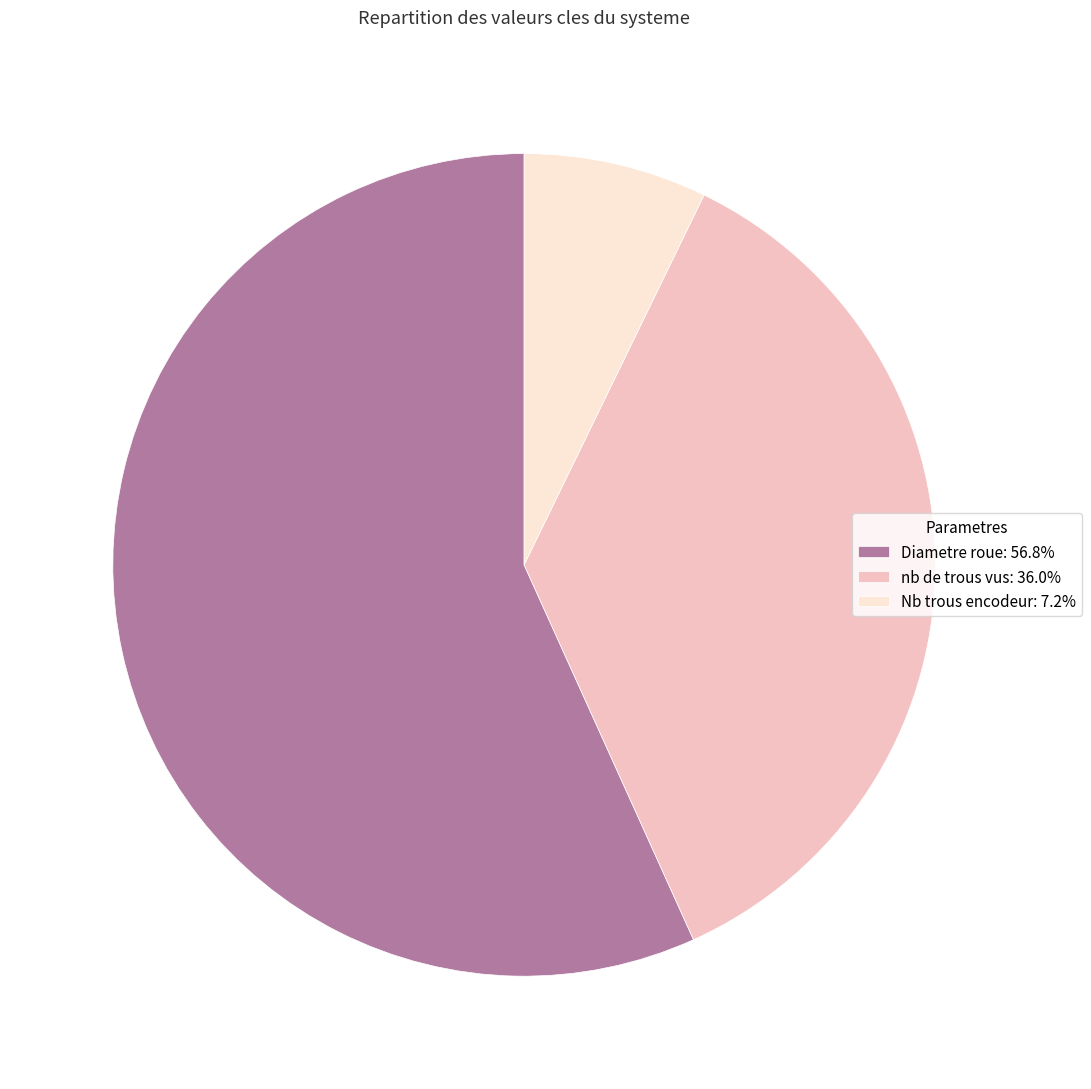

Do Nb trous encodeur: 7.2% and Diametre roue: 56.8% together represent more than half of the pie?

Yes